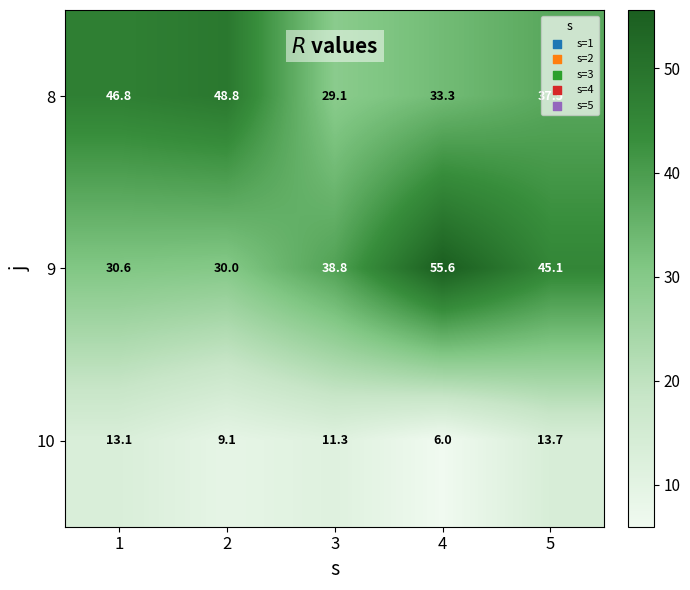

At how many categories does at least one series exceed 36?

5